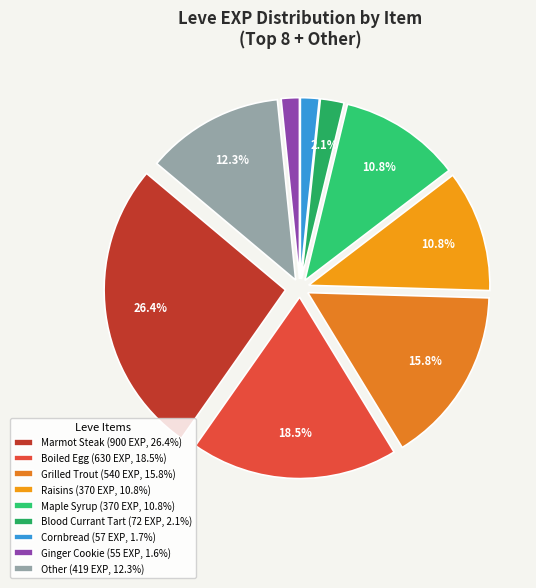

Does Raisins represent more than half of the total?

No